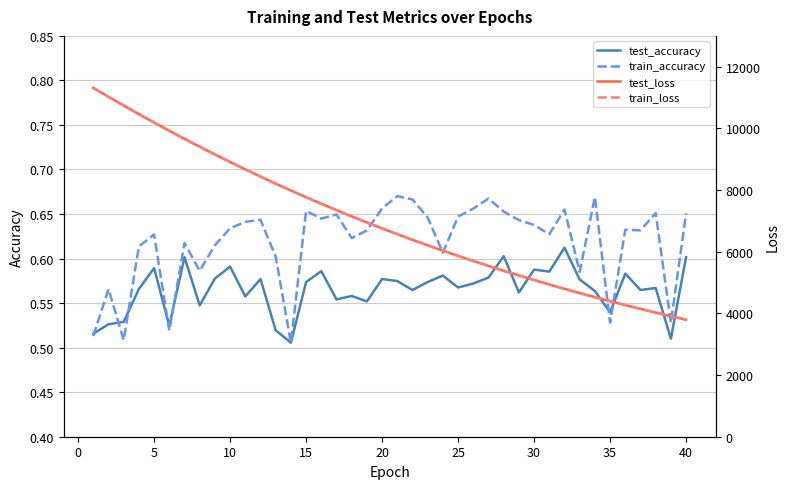

How many lines are shown in the chart?

4